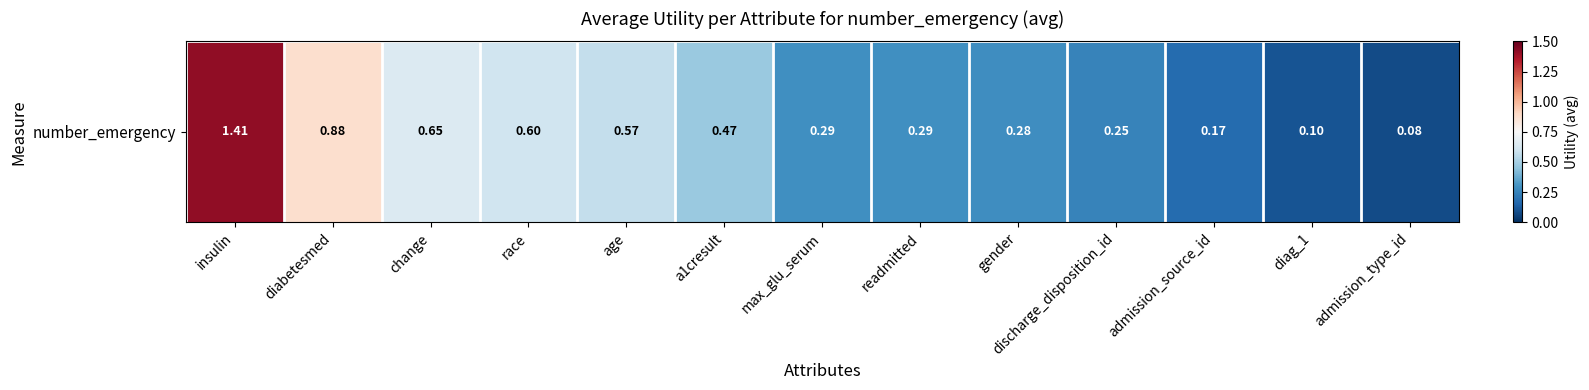

What is the change in value from gender to admission_type_id?

-0.2